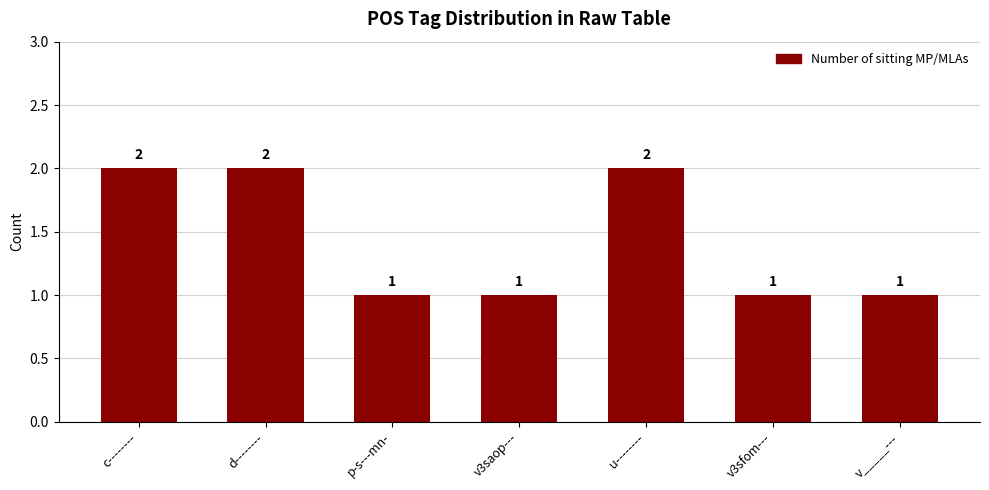

How many distinct data groups are displayed?

1